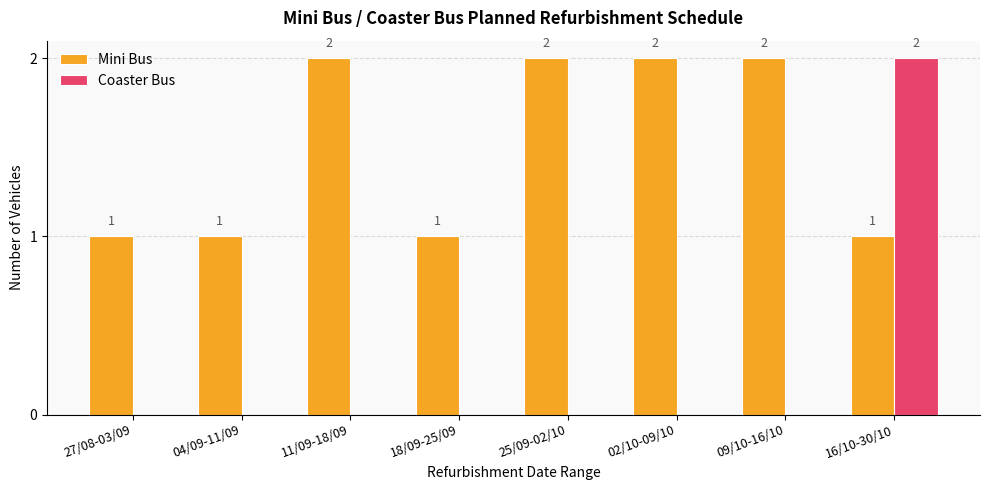

Between 04/09-11/09 and 09/10-16/10, which series saw the biggest shift?

Mini Bus